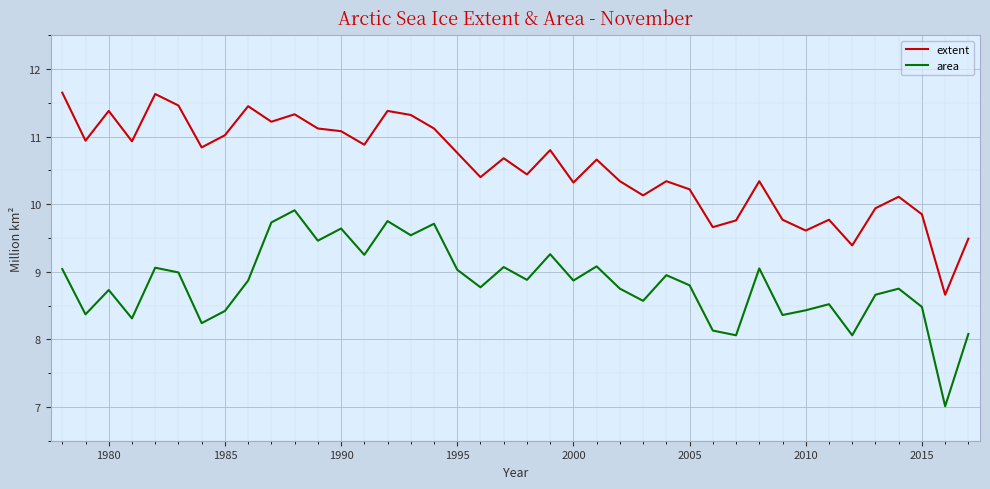

True or false: extent and area intersect in this chart.

False